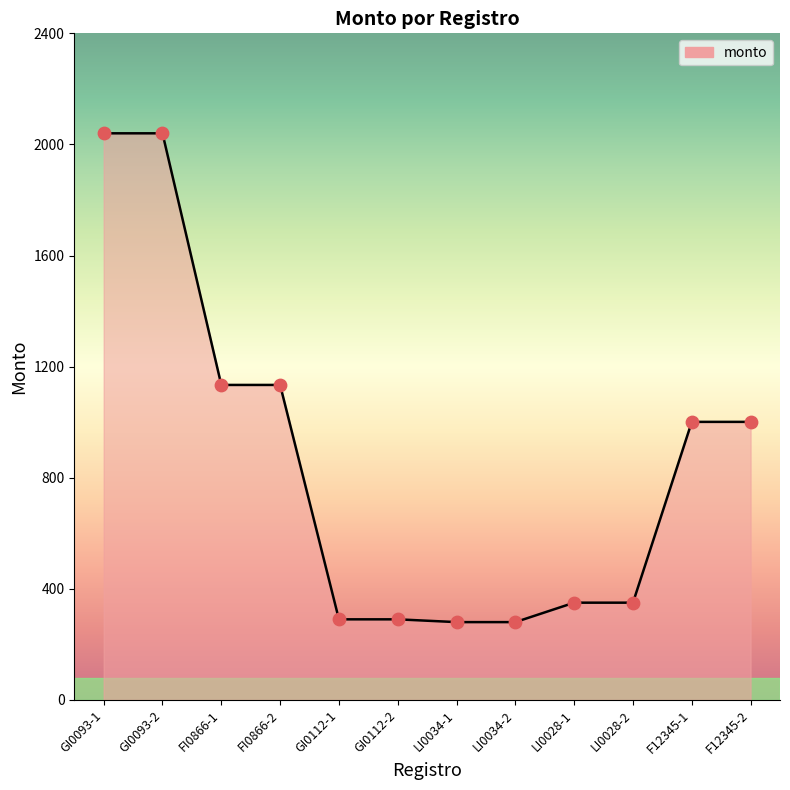

What is the ratio of the value at GI0093-2 to the value at FI0866-1?

1.8